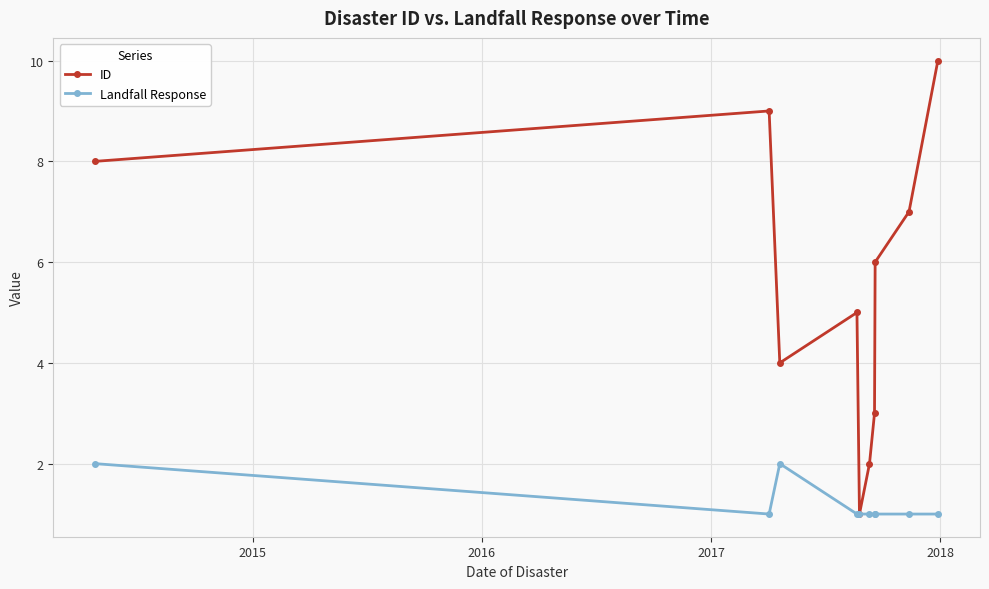

Which series has the largest range (max minus min)?

ID